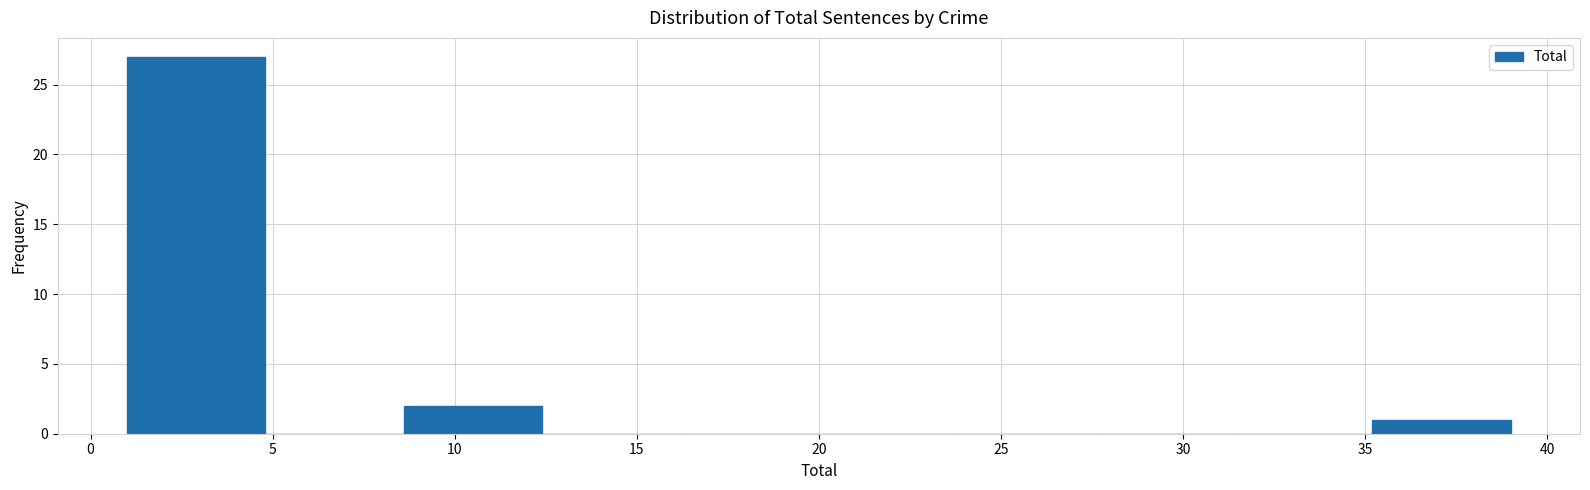

Over which range of the x-axis is the bar tallest?

1.0 to 4.8